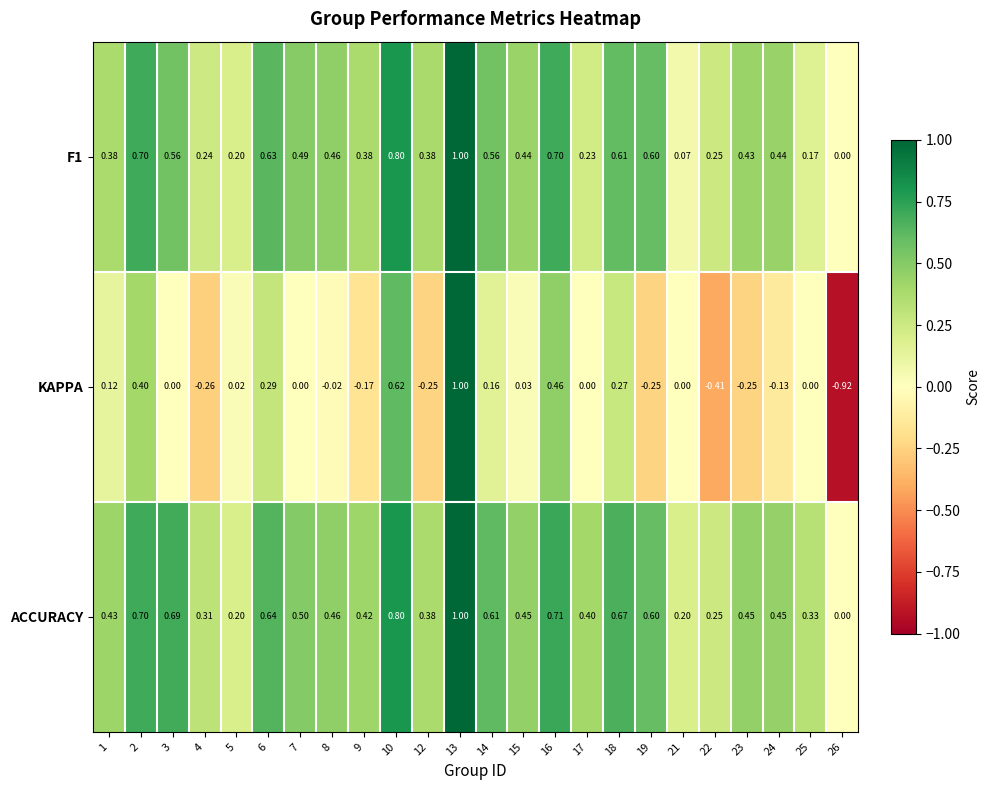

Is the value of F1 at 3 greater than the value of ACCURACY at 4?

Yes